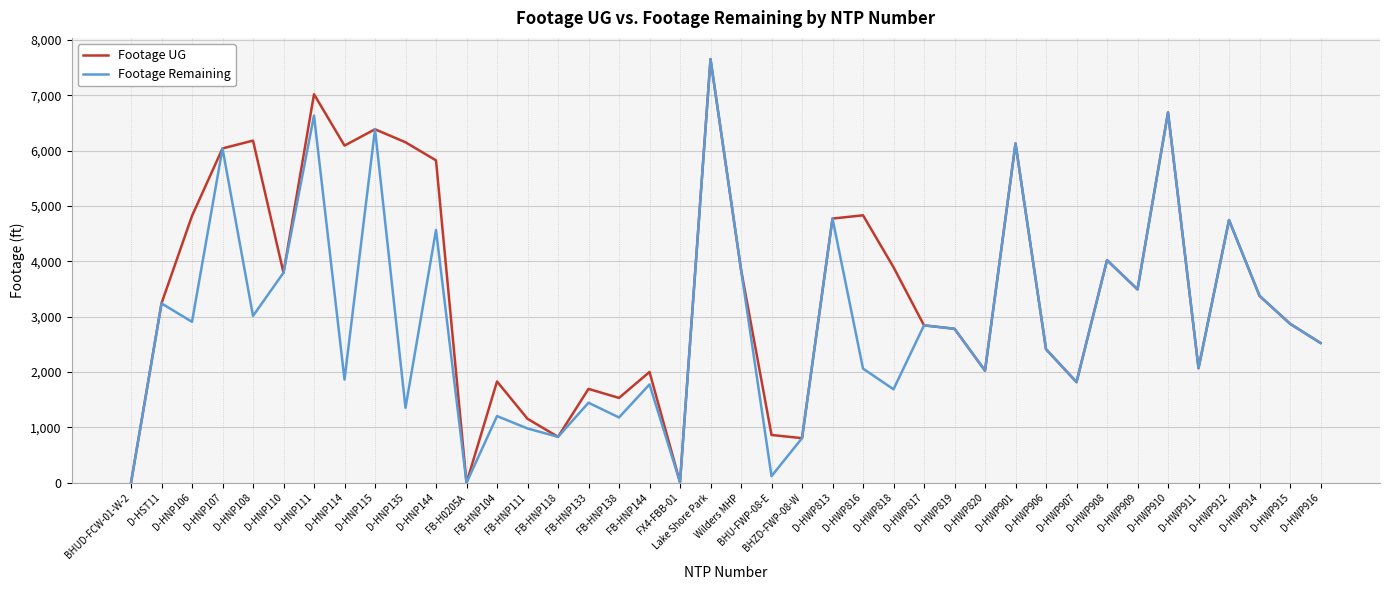

Which series has the largest total across all categories?

Footage UG